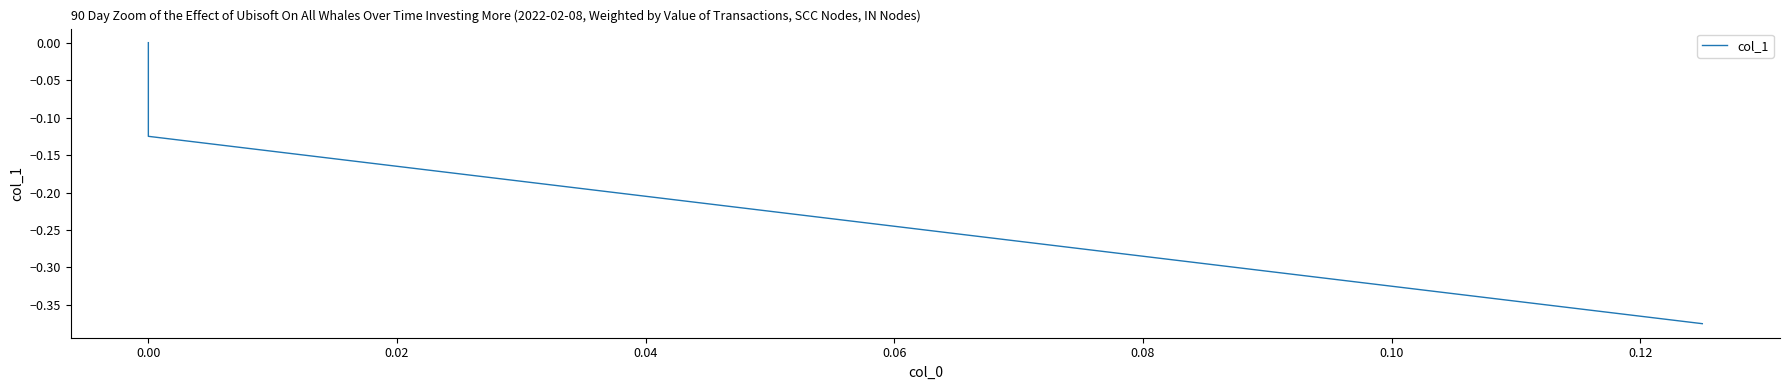

Count the values in the range 0 to 1.

1